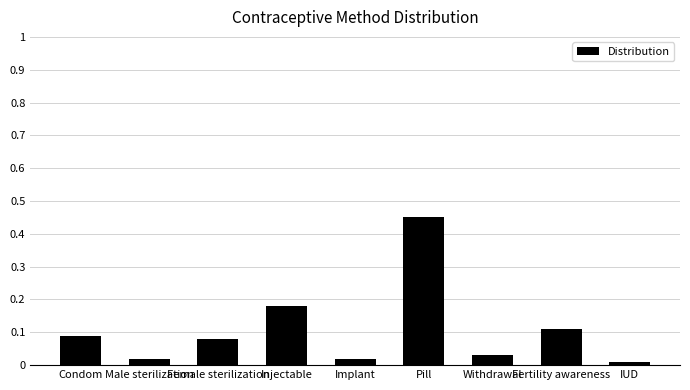

What is the sum of all values?

1.0